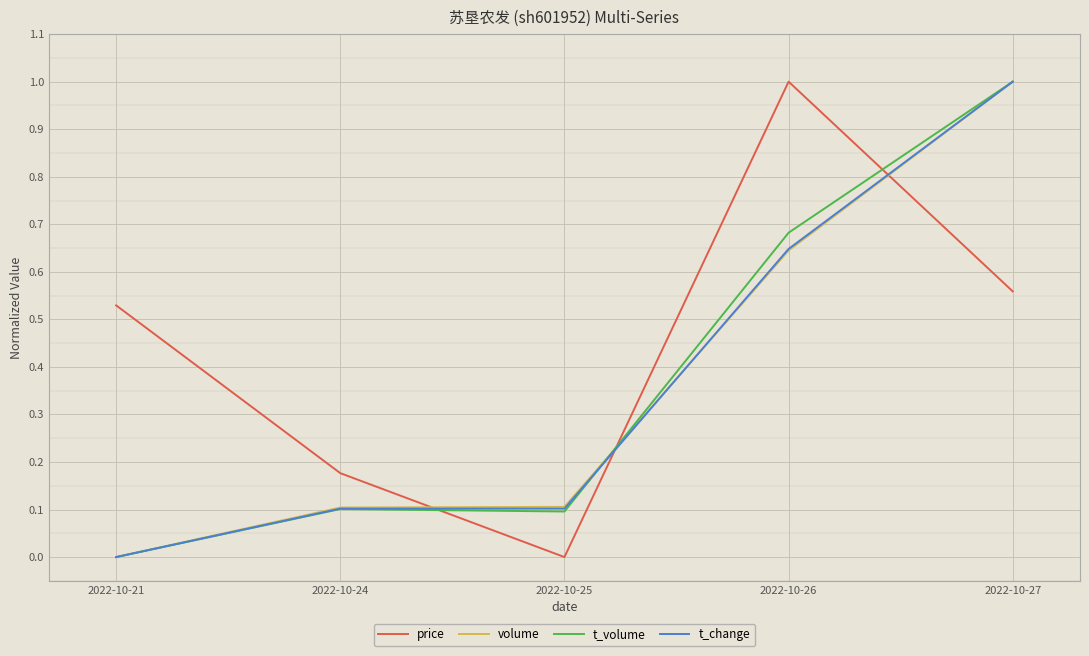

True or false: volume has a value of 0.4 at 2022-10-26.

False